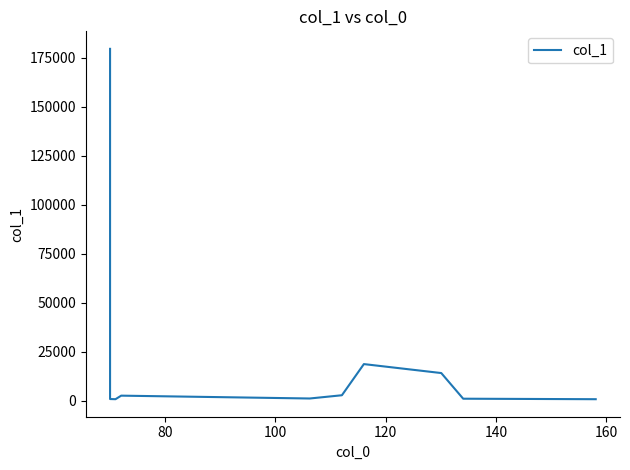

What is the greatest value displayed?

179653.1